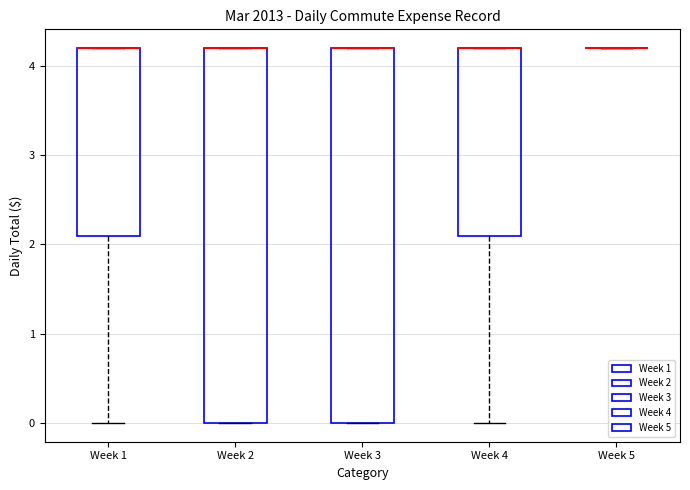

Reading left to right, transcribe this box plot: for each box, give where its median line is, the range the box spans, and where its two whiskers end, as read against the y-axis. The values are not printed on the chart, so give them approximately, as read against the axis.

Week 1: median 4.2 (drawn on the box's upper edge), box 2.1 to 4.2, whiskers 0.0 to 4.2
Week 2: median 4.2 (drawn on the box's upper edge), box 0.0 to 4.2, whiskers 0.0 to 4.2
Week 3: median 4.2 (drawn on the box's upper edge), box 0.0 to 4.2, whiskers 0.0 to 4.2
Week 4: median 4.2 (drawn on the box's upper edge), box 2.1 to 4.2, whiskers 0.0 to 4.2
Week 5: box collapsed to a line at 4.2, whiskers 4.2 to 4.2